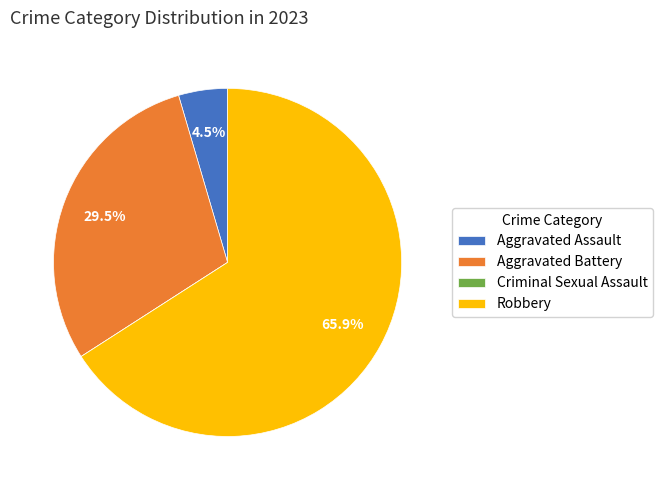

What is the largest slice in the pie chart?

Robbery